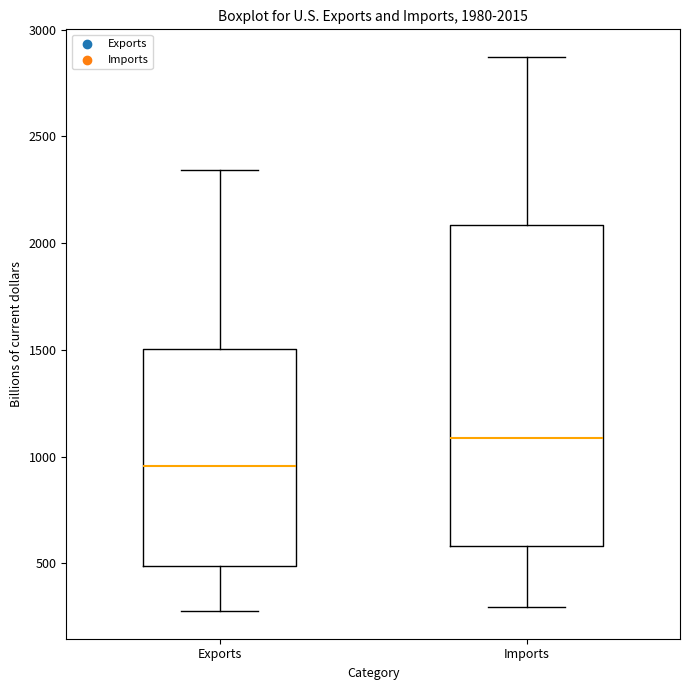

Comparing the boxes themselves (not the whiskers), which one is the tallest?

Imports